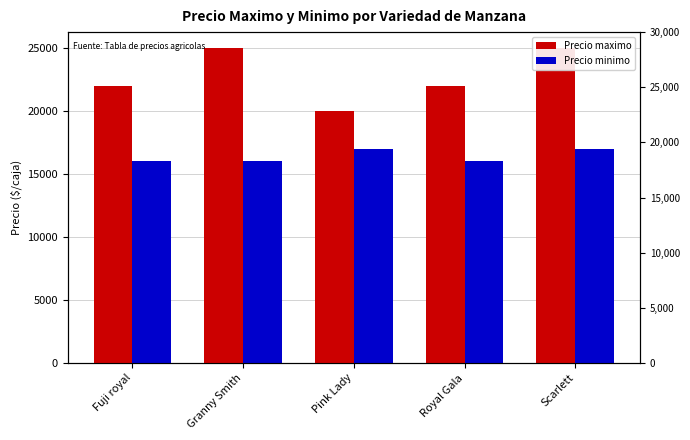

Between Fuji royal and Royal Gala, which is larger?

Fuji royal